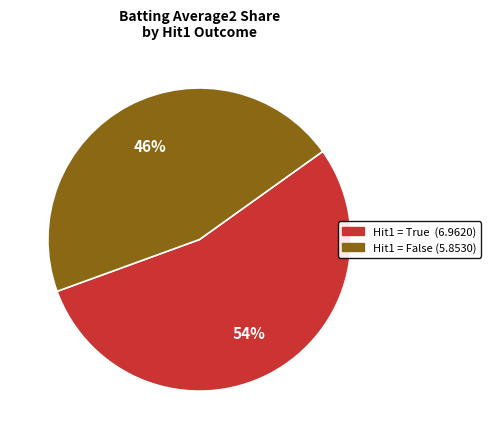

How many segments does this pie chart have?

2